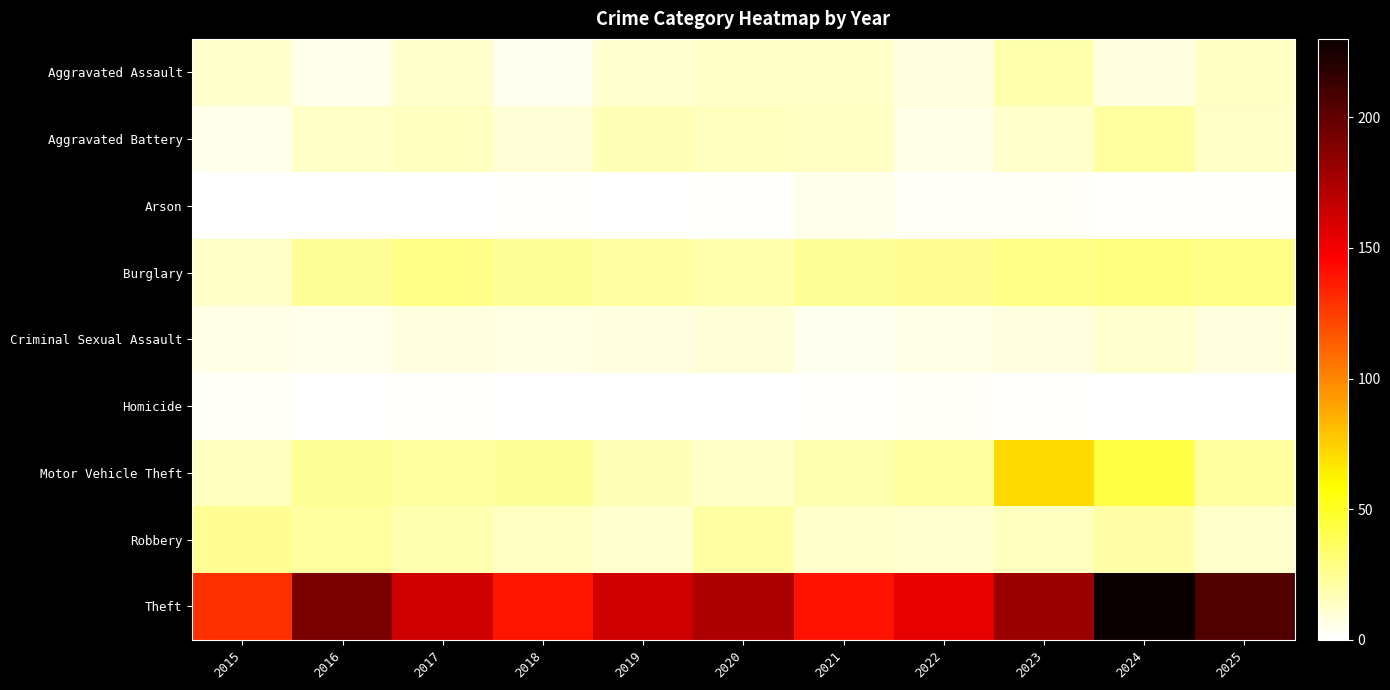

Which series has the widest spread of values?

Theft